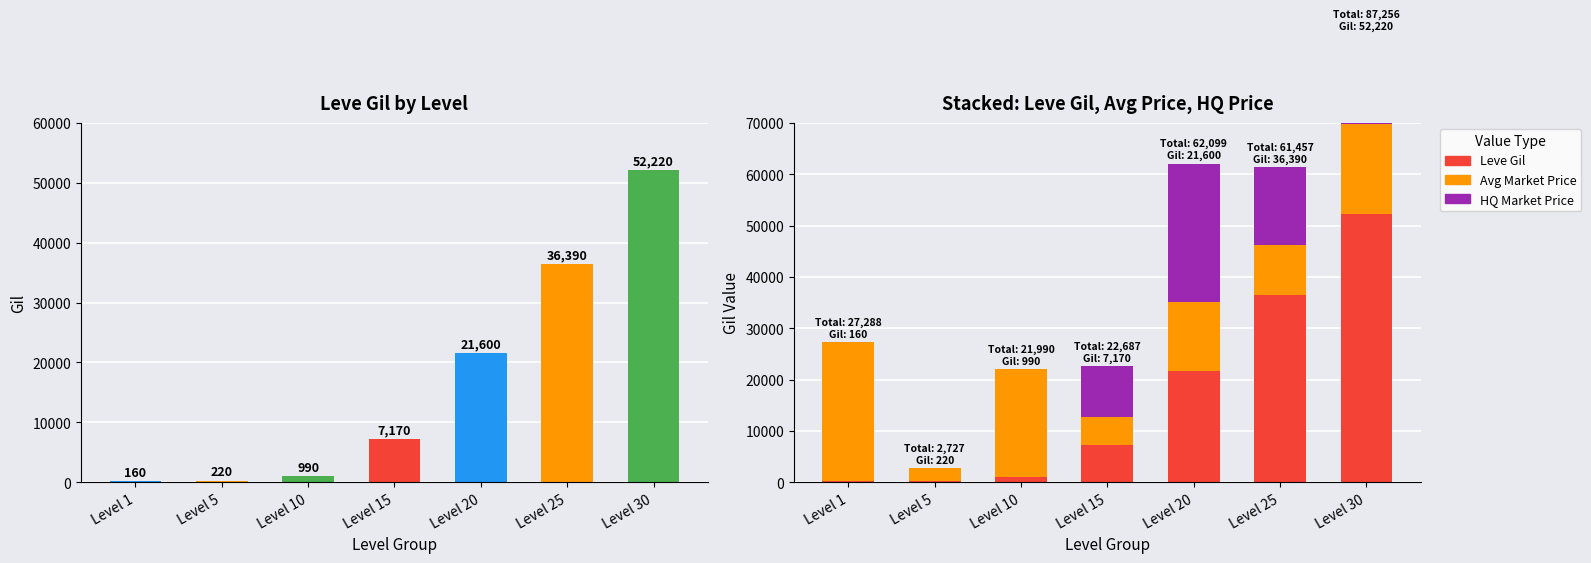

How many series are shown in this chart?

3